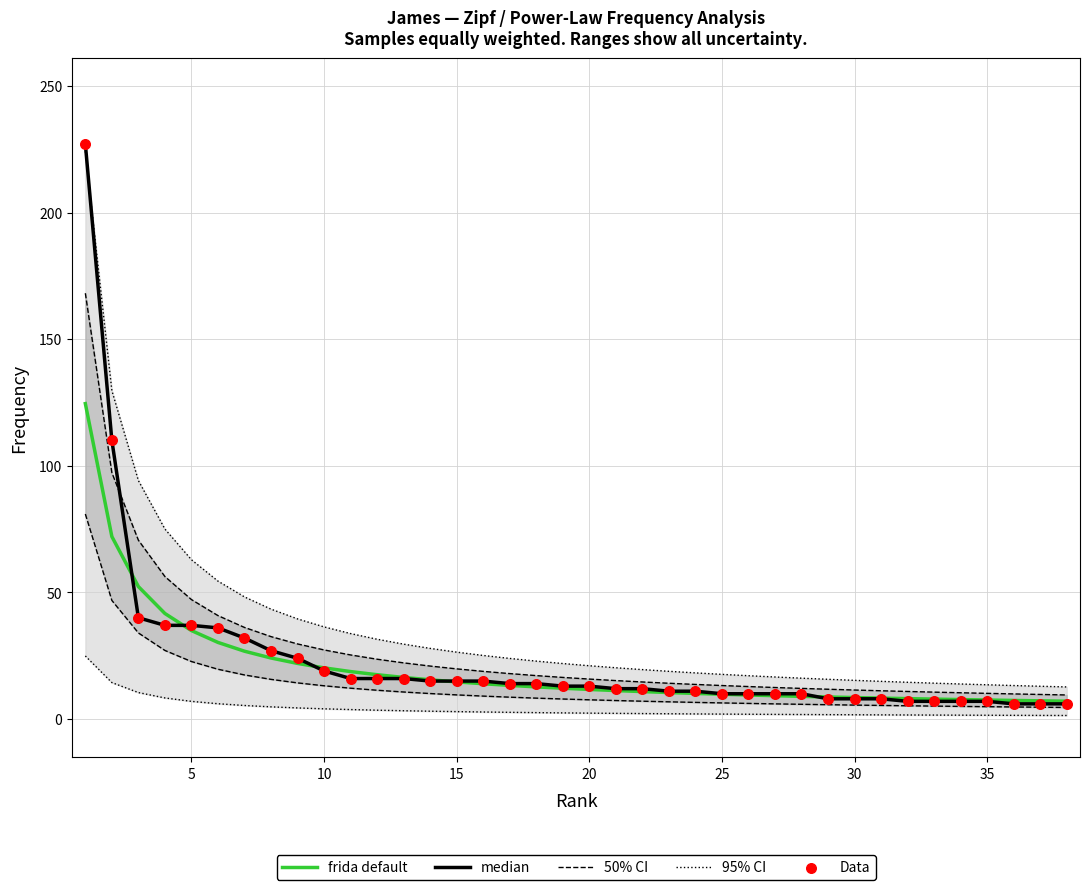

Which series has the largest total across all categories?

95% CI